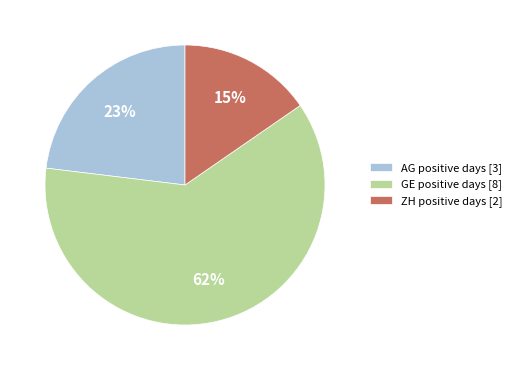

Do GE positive days [8] and AG positive days [3] together represent more than half of the pie?

Yes